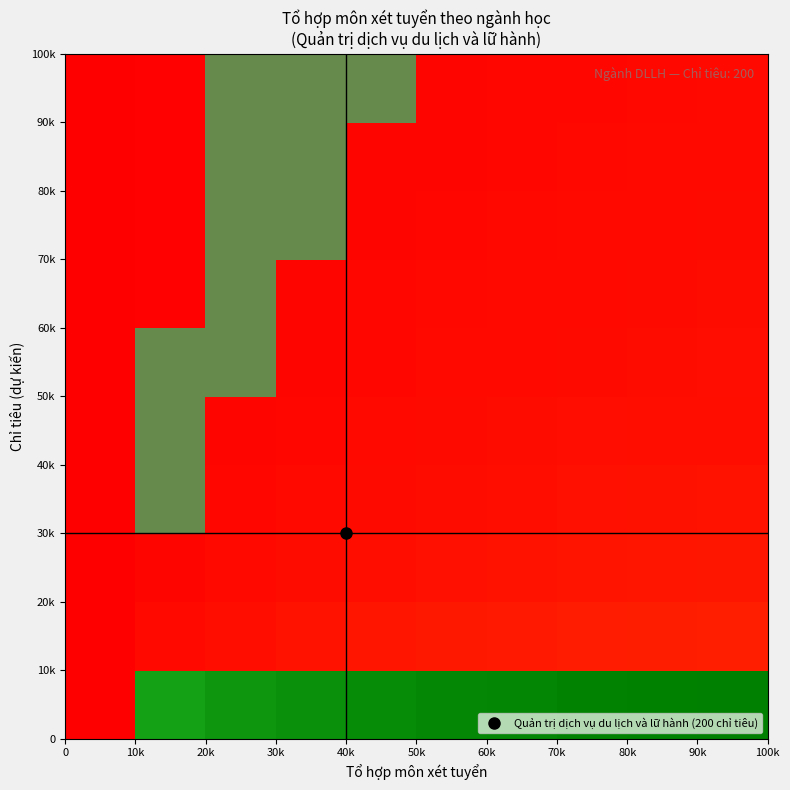

Count the number of data series in this chart.

10